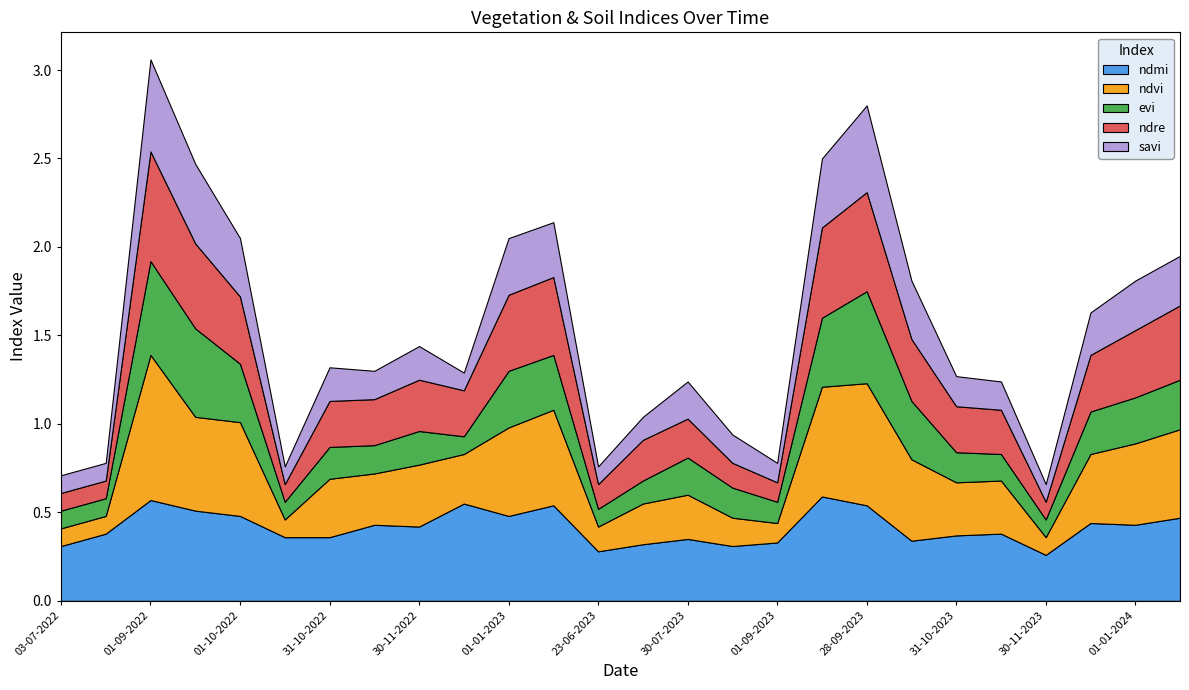

The ndmi series shows 0.2 at 01-09-2023. True or false?

False